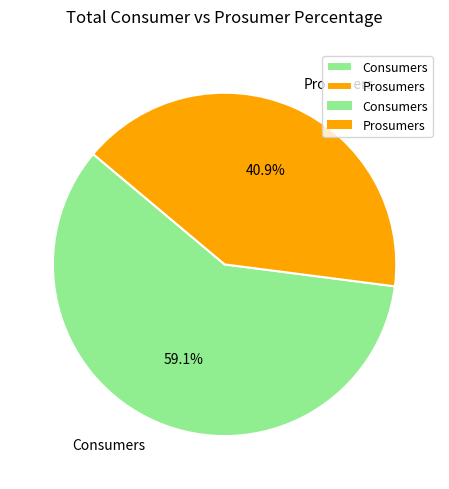

To the nearest percent, what percentage of the pie is Prosumers?

41%